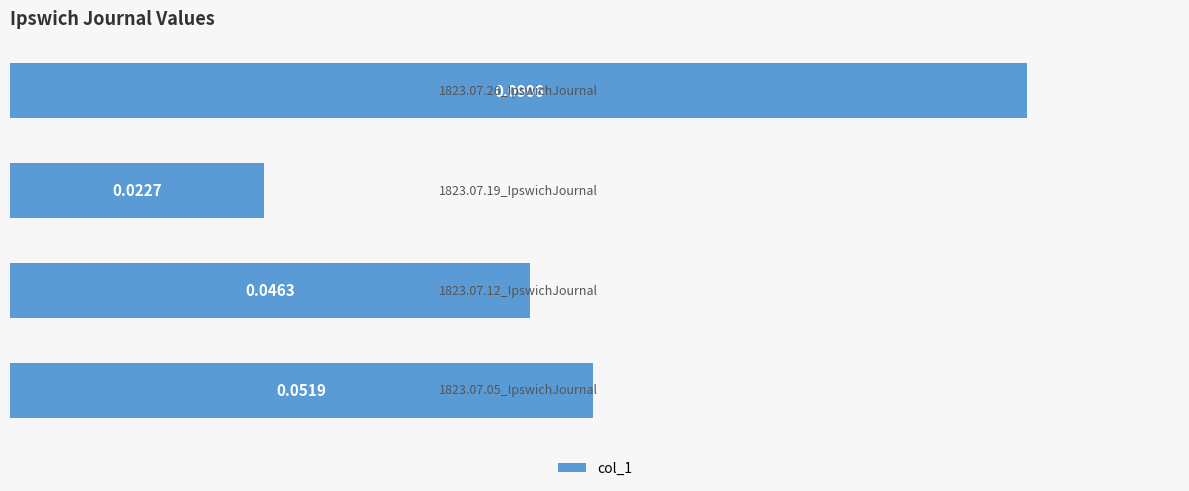

How many bars are there in total?

4